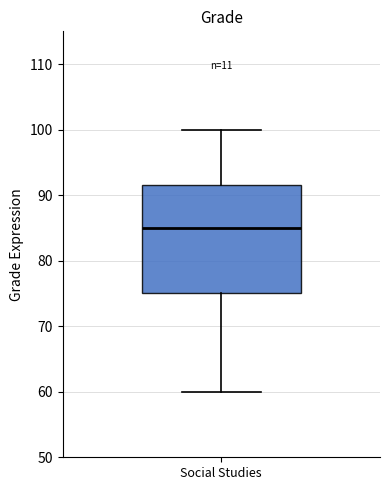

Where is the upper edge of the box for Social Studies on the y-axis? The values are not printed on the chart, so give them approximately, as read against the axis.

92